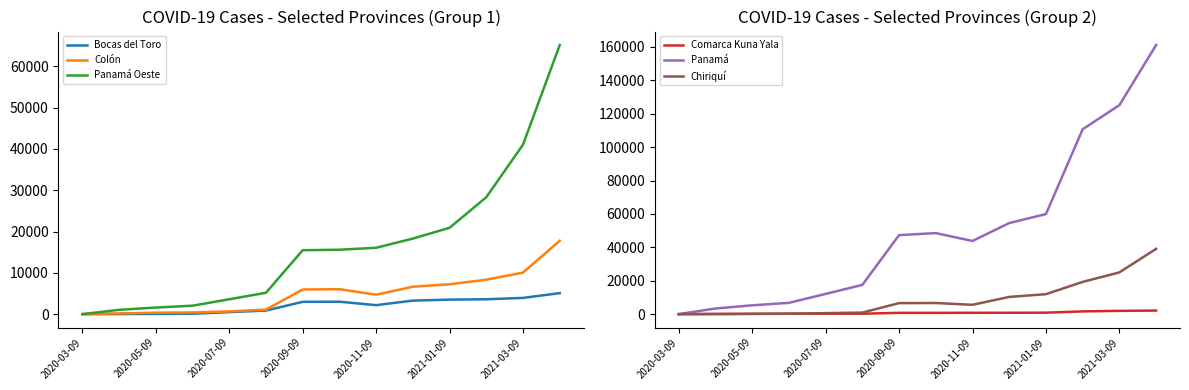

What is the spread (max minus min) of values at 9?

53712